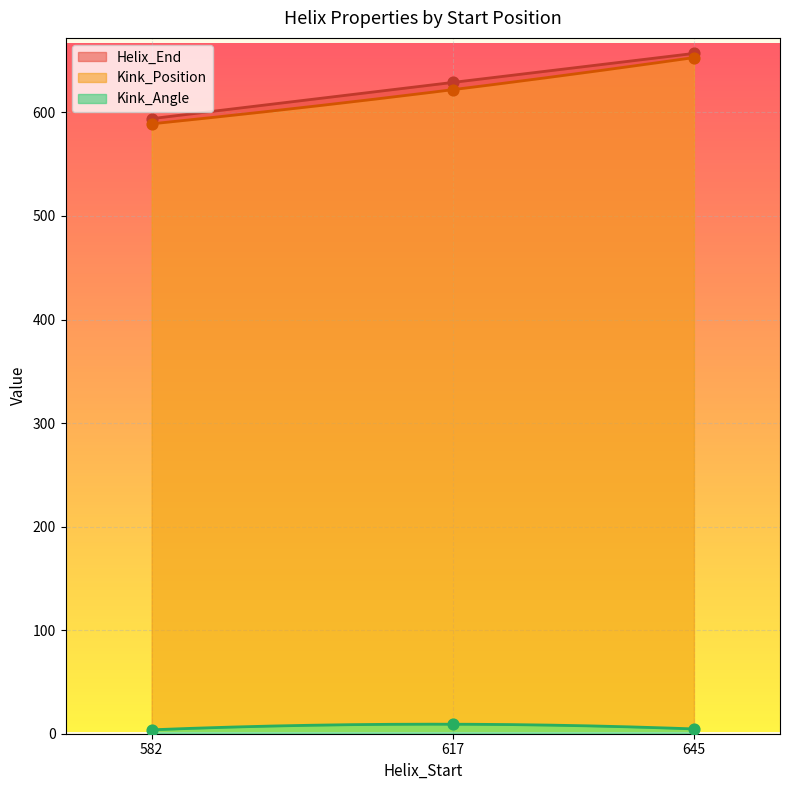

Is the value of Helix_End at 617 greater than the value of Kink_Position at 645?

No